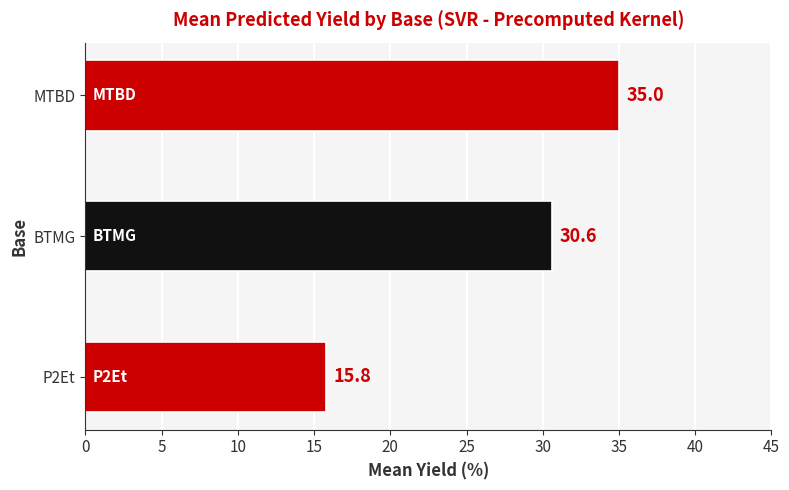

What is the average value?

27.1